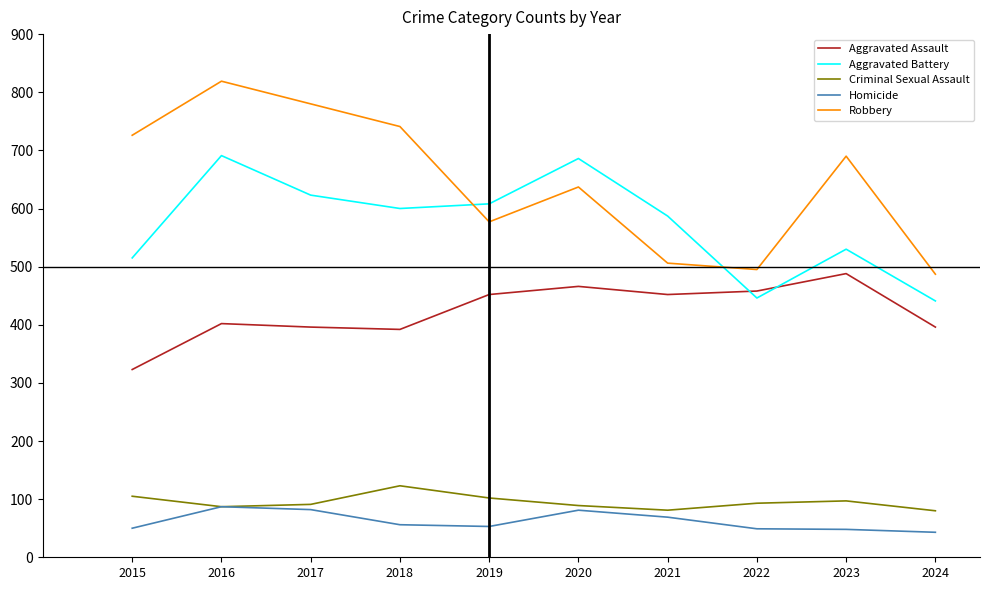

What is the difference between the highest and lowest values at 2020?

605